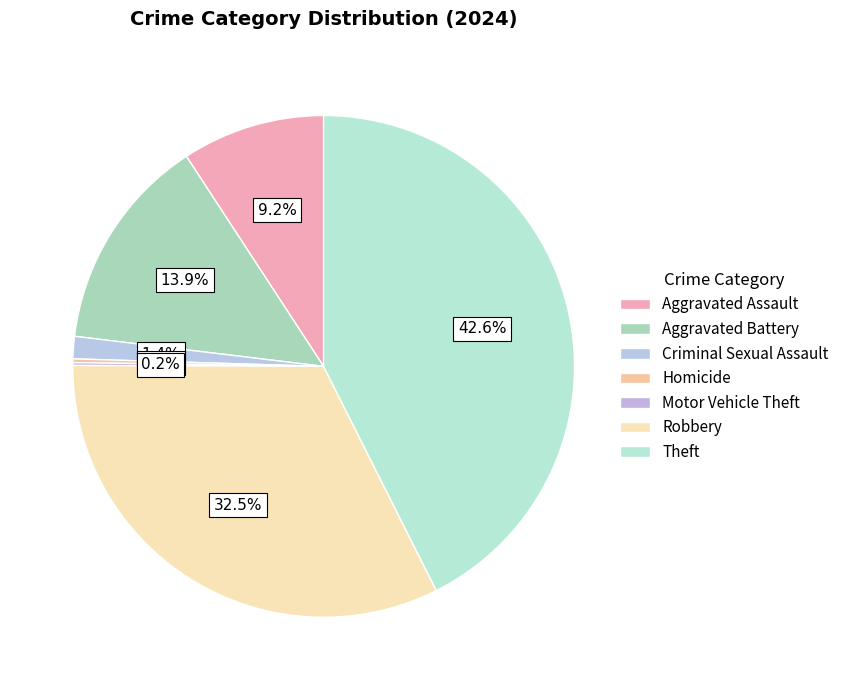

What is the largest slice in the pie chart?

Theft